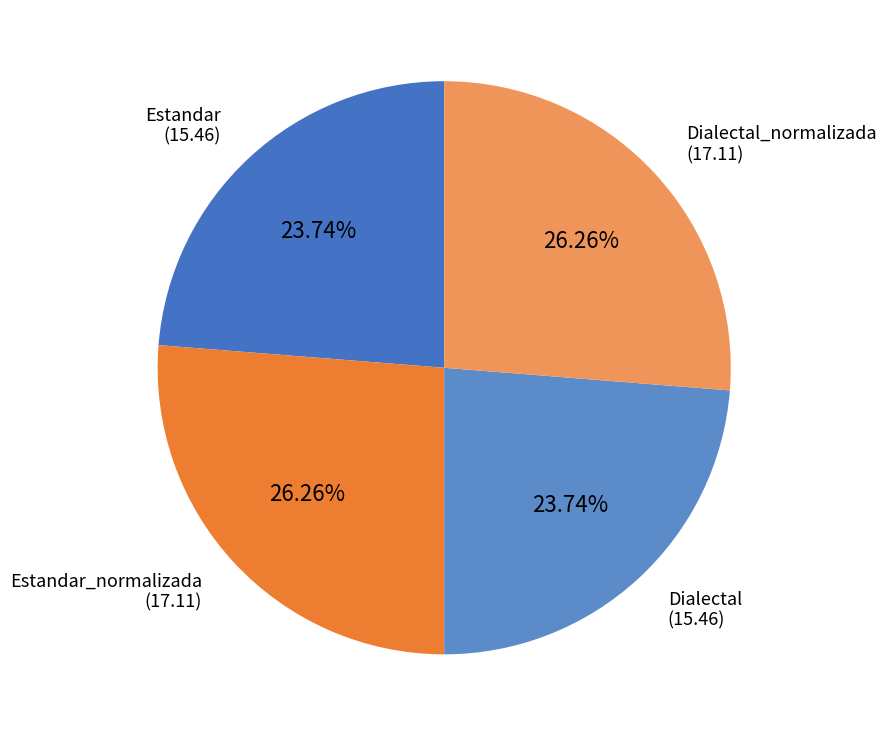

Rank the categories by value from lowest to highest.

Estandar, Dialectal, Estandar_normalizada, Dialectal_normalizada